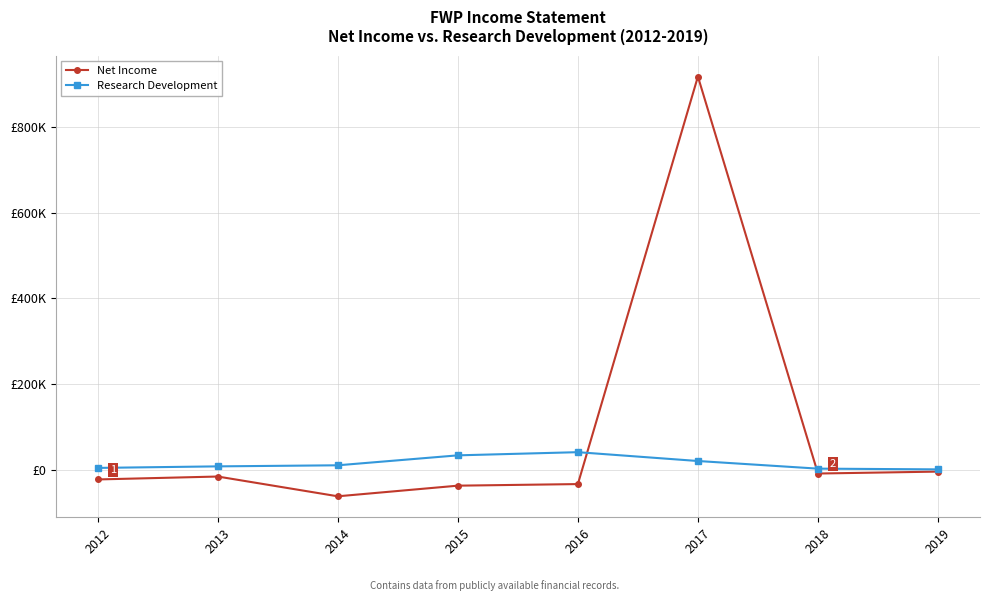

What is the minimum value for Net Income?

-61800